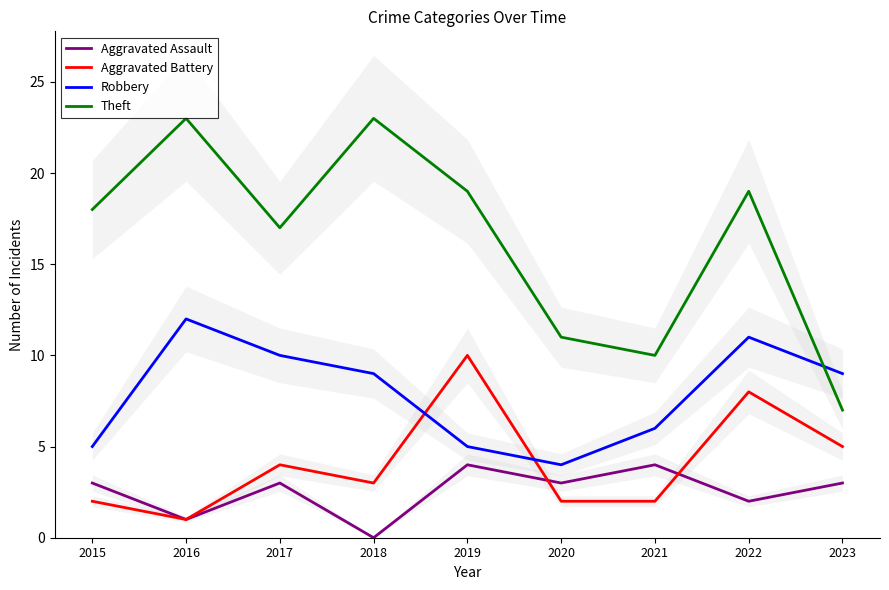

At which label does Robbery first exceed 9?

2016